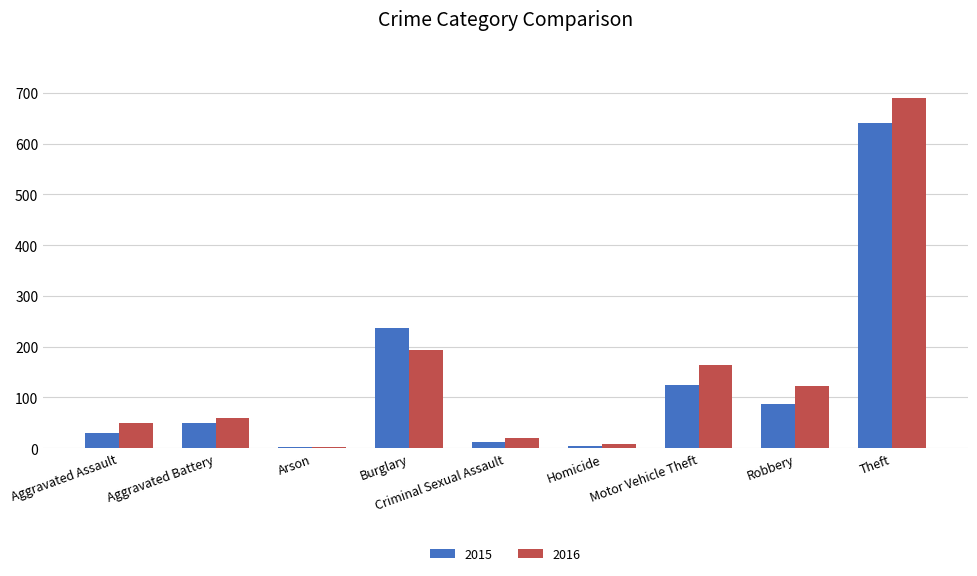

At how many categories does at least one series exceed 354?

1